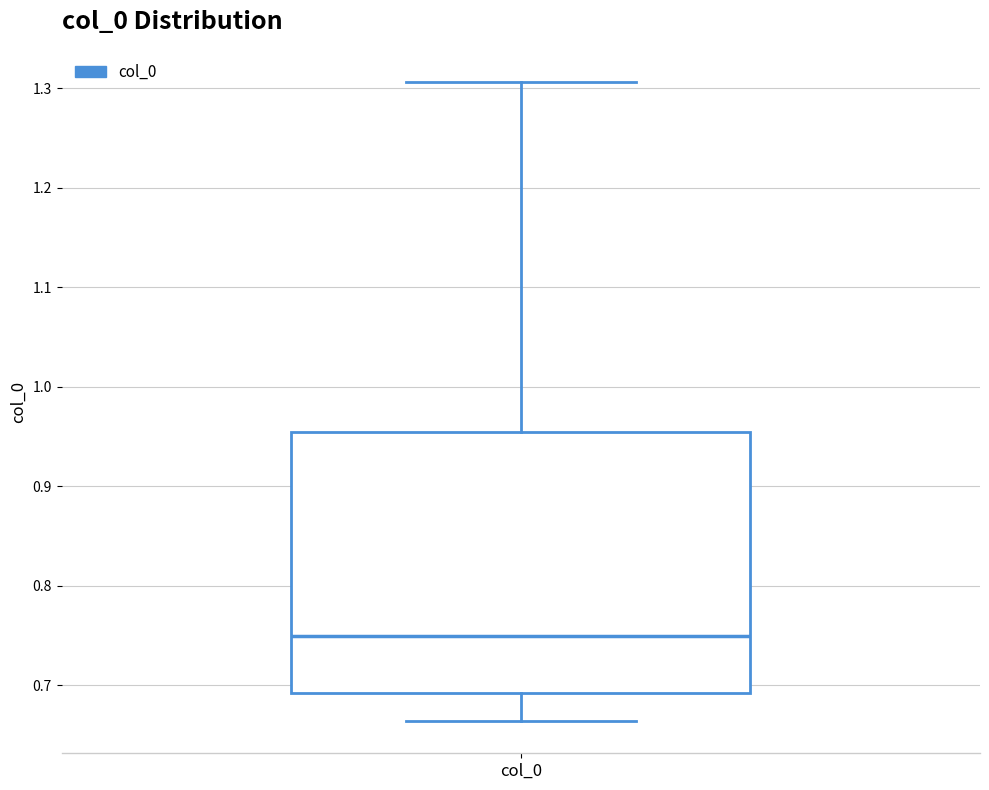

Read this box plot against the y-axis: the position of the median line, the range covered by the box, and the ends of both whiskers. The values are not printed on the chart, so give them approximately, as read against the axis.

median 0.75, box 0.69 to 0.95, whiskers 0.66 to 1.31